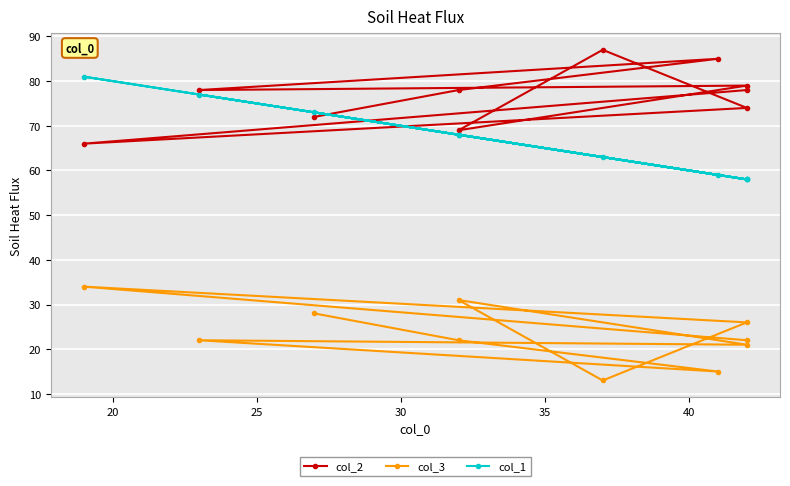

True or false: col_3 and col_1 cross at least once.

False